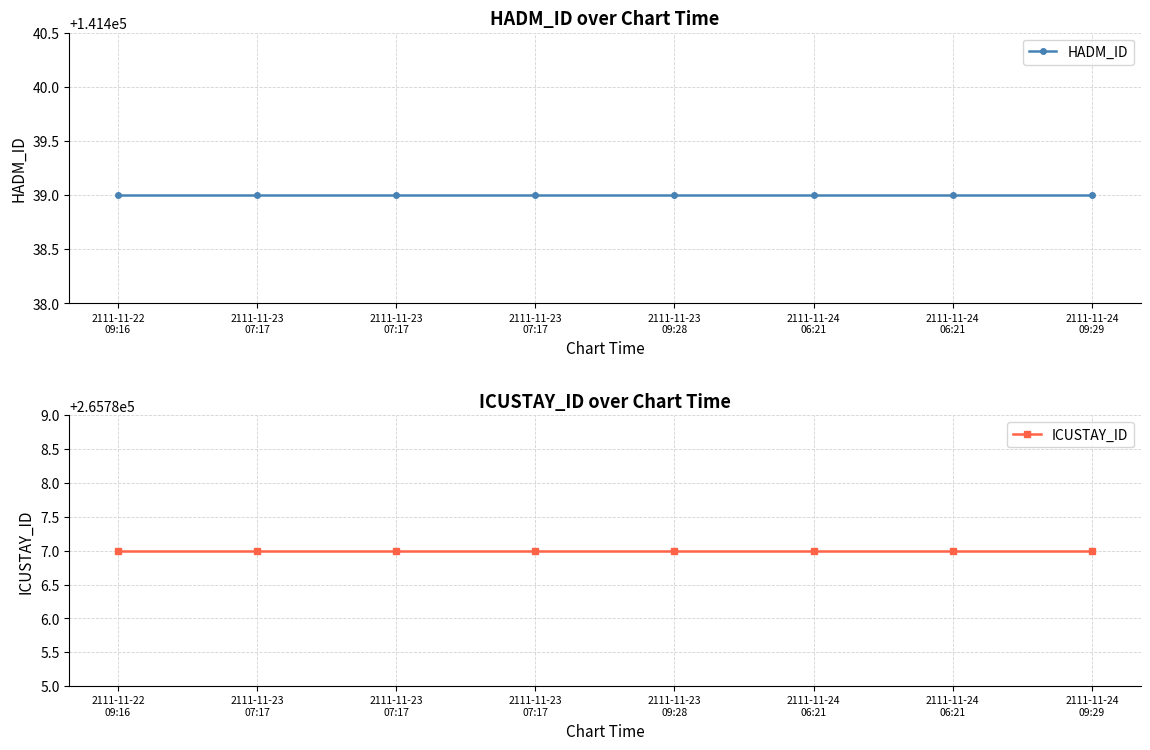

What is the sum of all ICUSTAY_ID values?

2126296